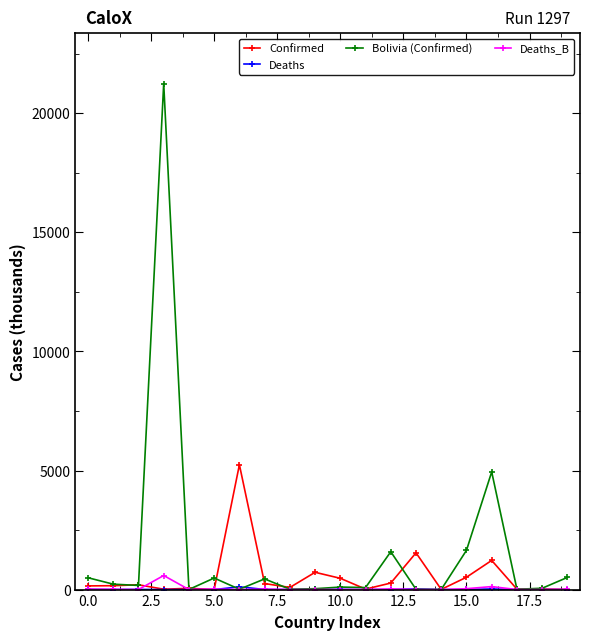

True or false: Confirmed has more than 0 interior local peaks.

True